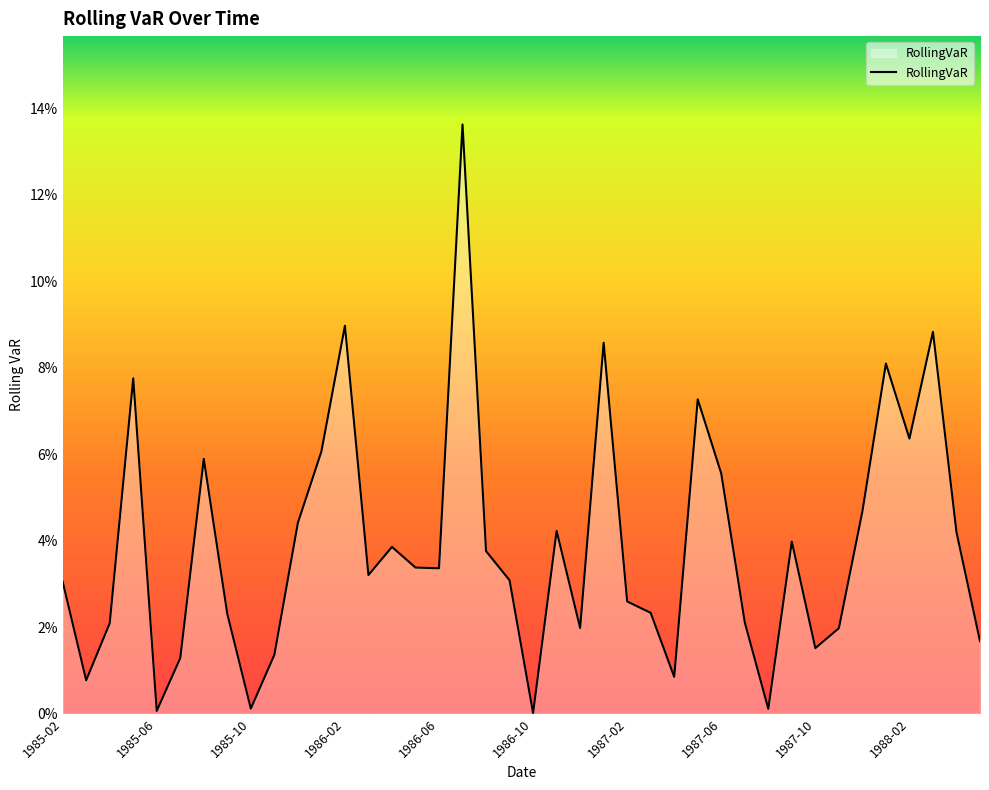

Does the chart display data point markers on the line(s)?

No